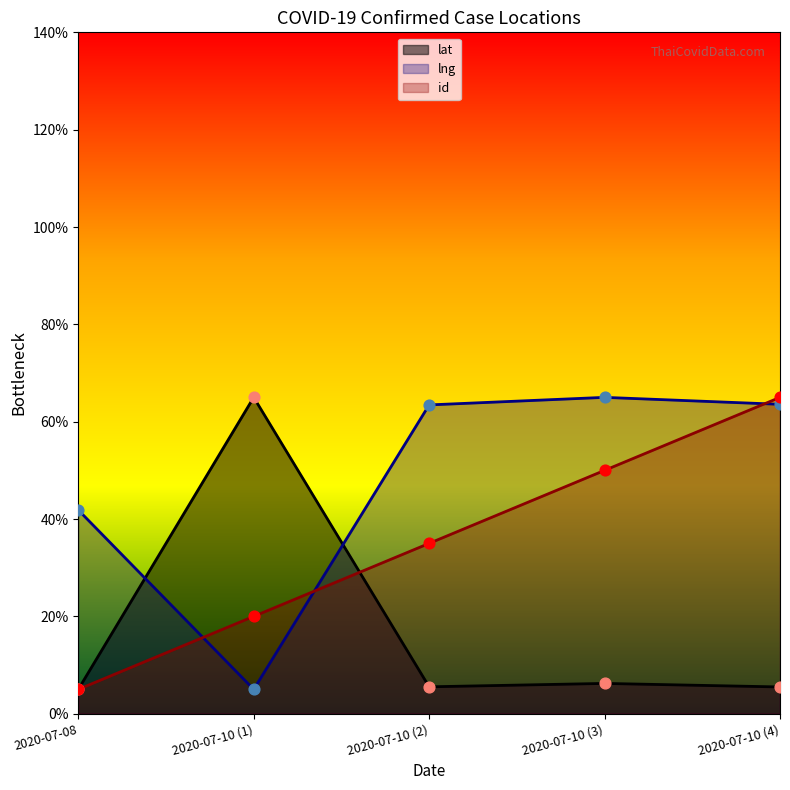

Which series reaches the maximum Y coordinate?

id